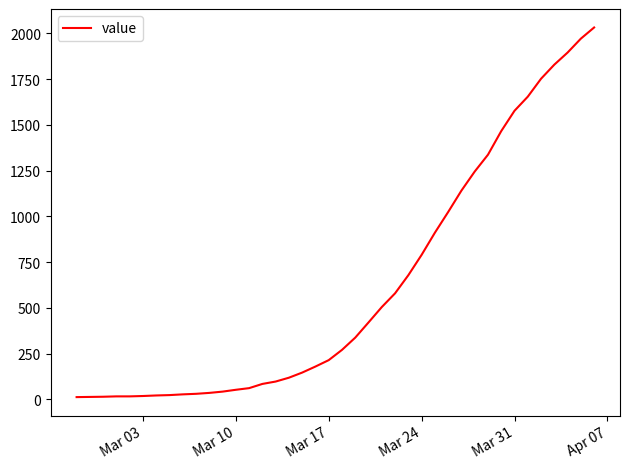

What is the maximum value shown in the chart?

2032